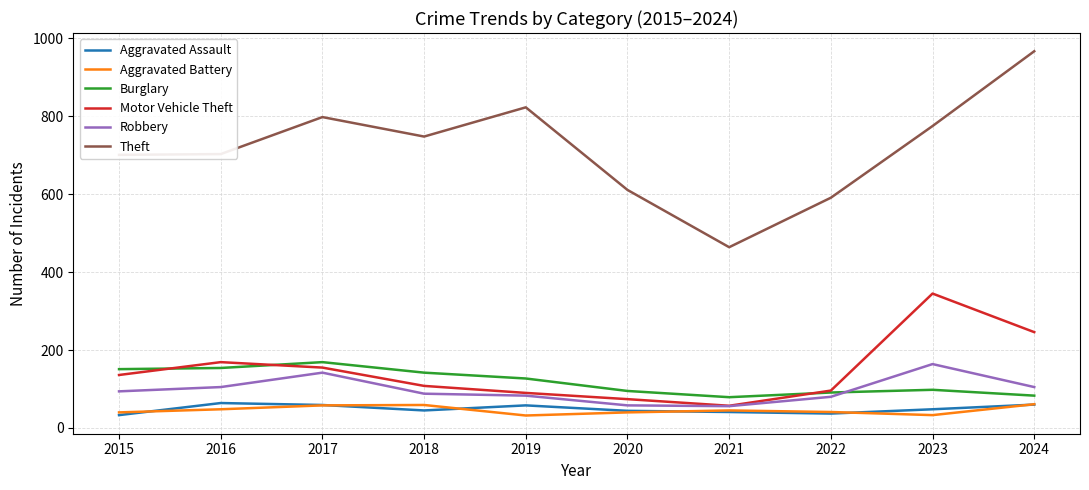

True or false: Aggravated Assault has more than 0 points higher than both neighbors.

True